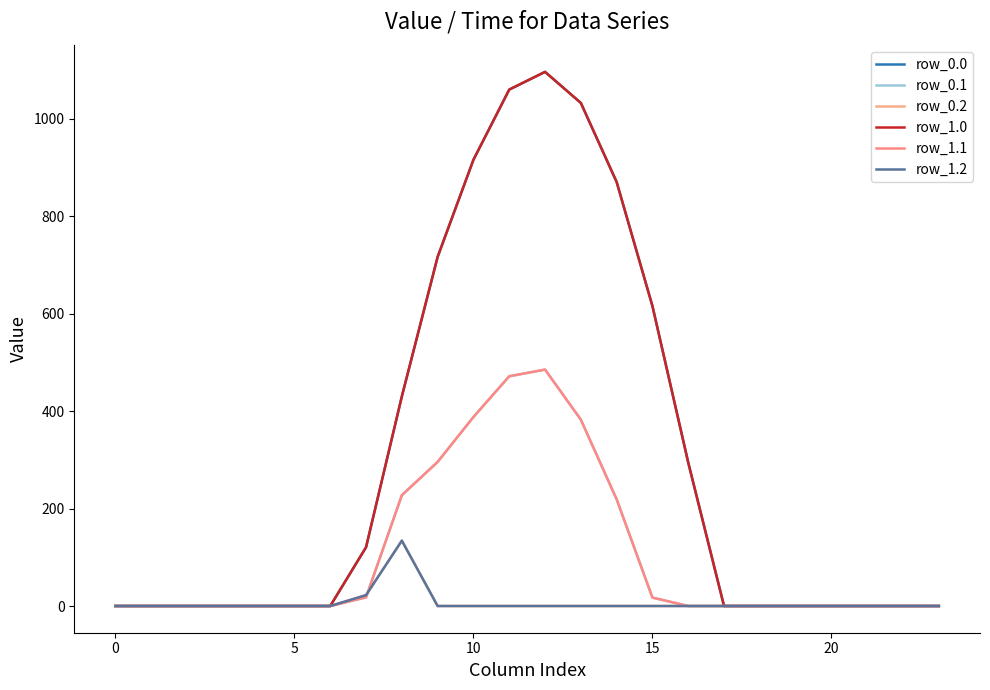

Where is the first local maximum for row_0.0?

12